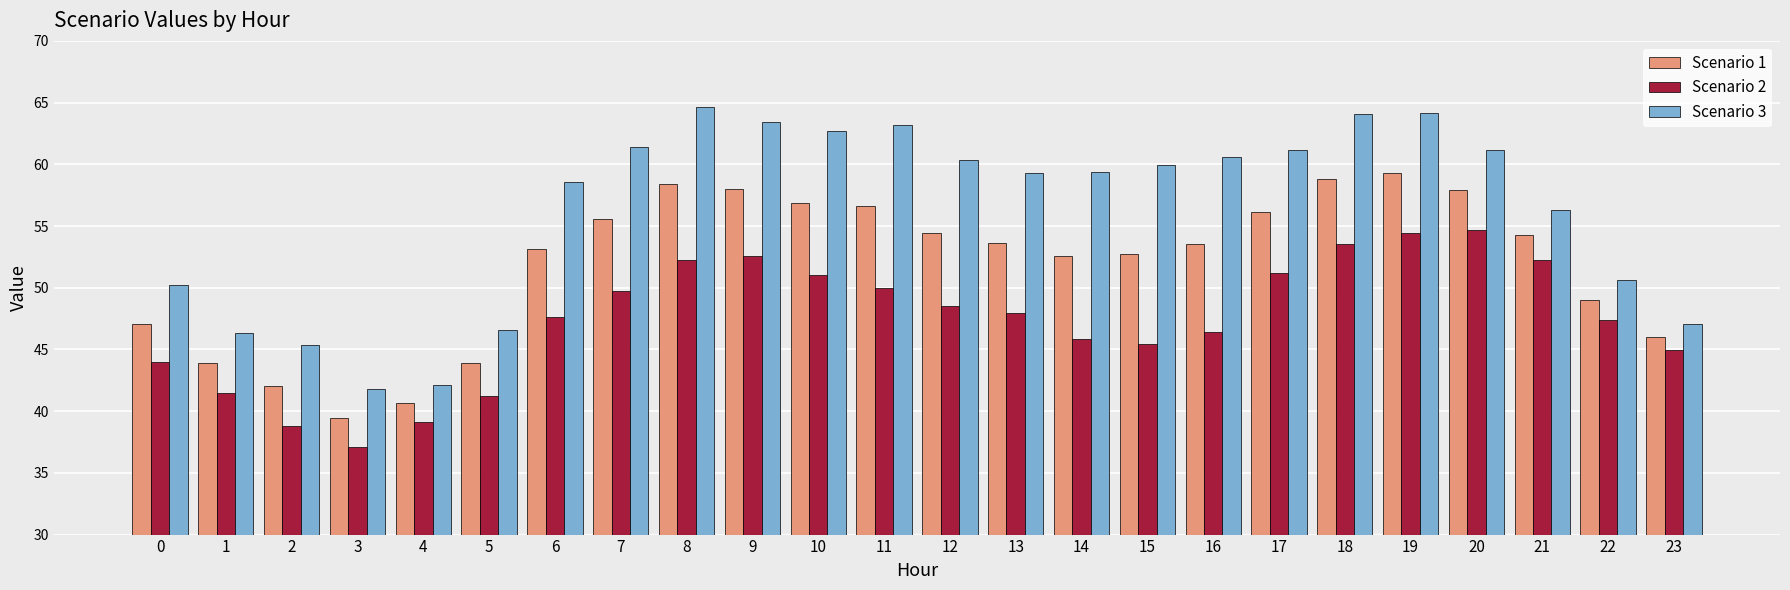

Rank the series at 18 from lowest to highest value.

Scenario 2, Scenario 1, Scenario 3